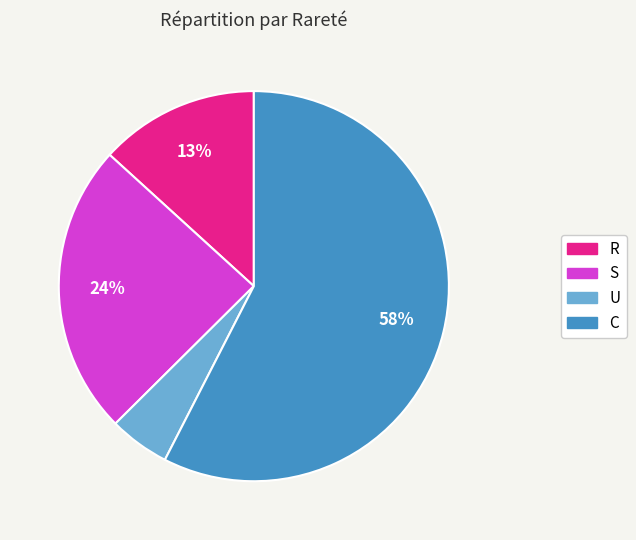

Does C represent more than half of the total?

Yes